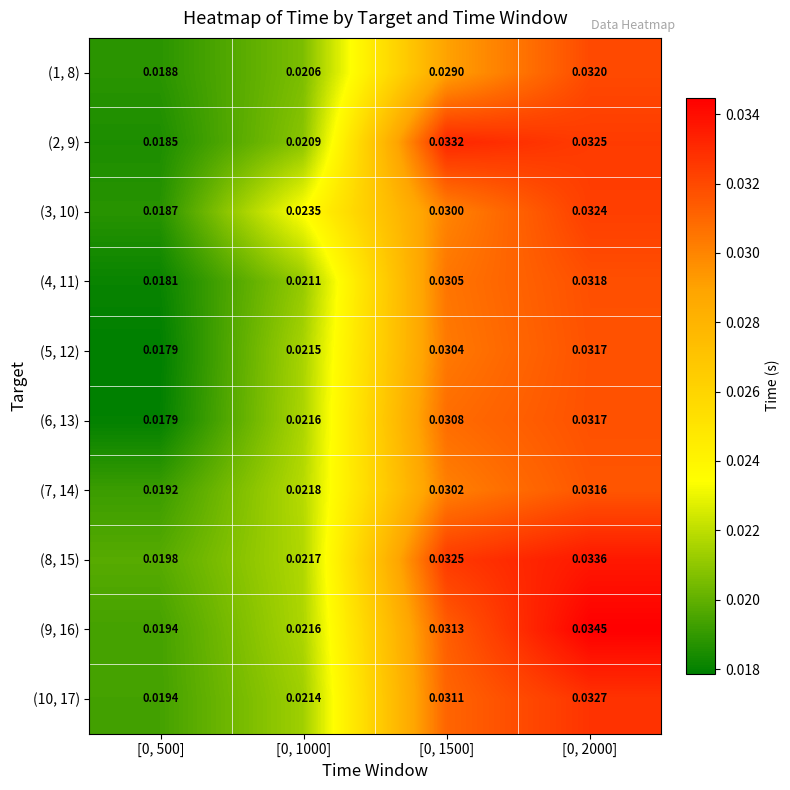

Which series changed the most between [0, 500] and [0, 2000]?

(9, 16)